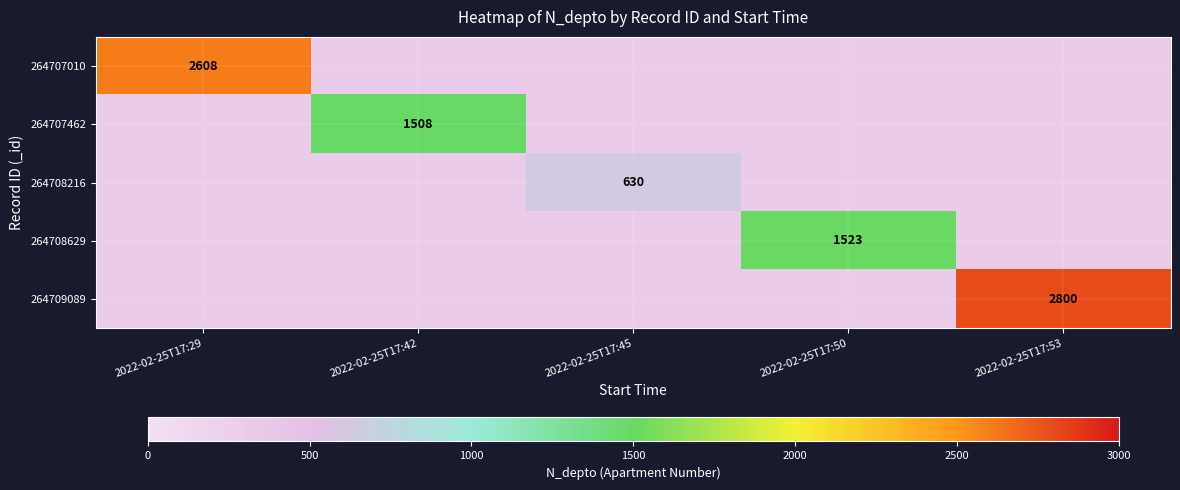

The 264708629 series shows 634 at 2022-02-25T17:50. True or false?

False